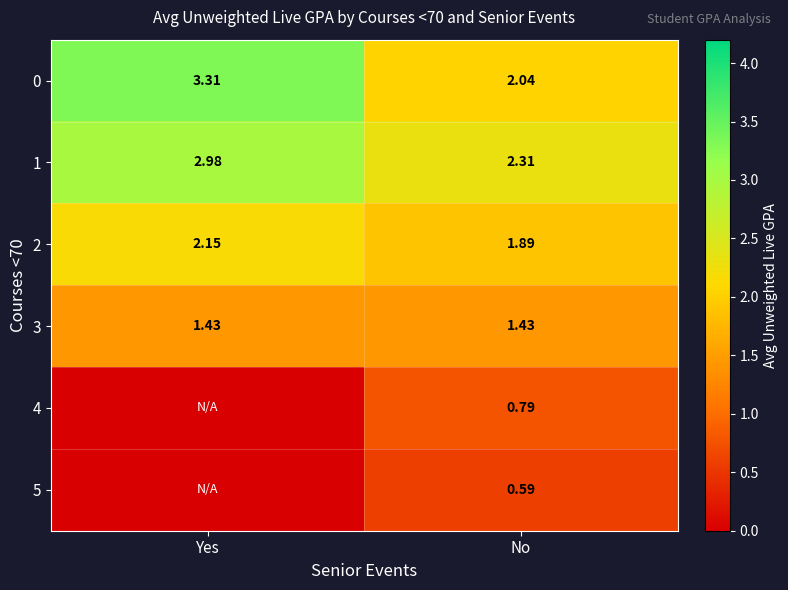

At which label does 0 first exceed 3?

Yes